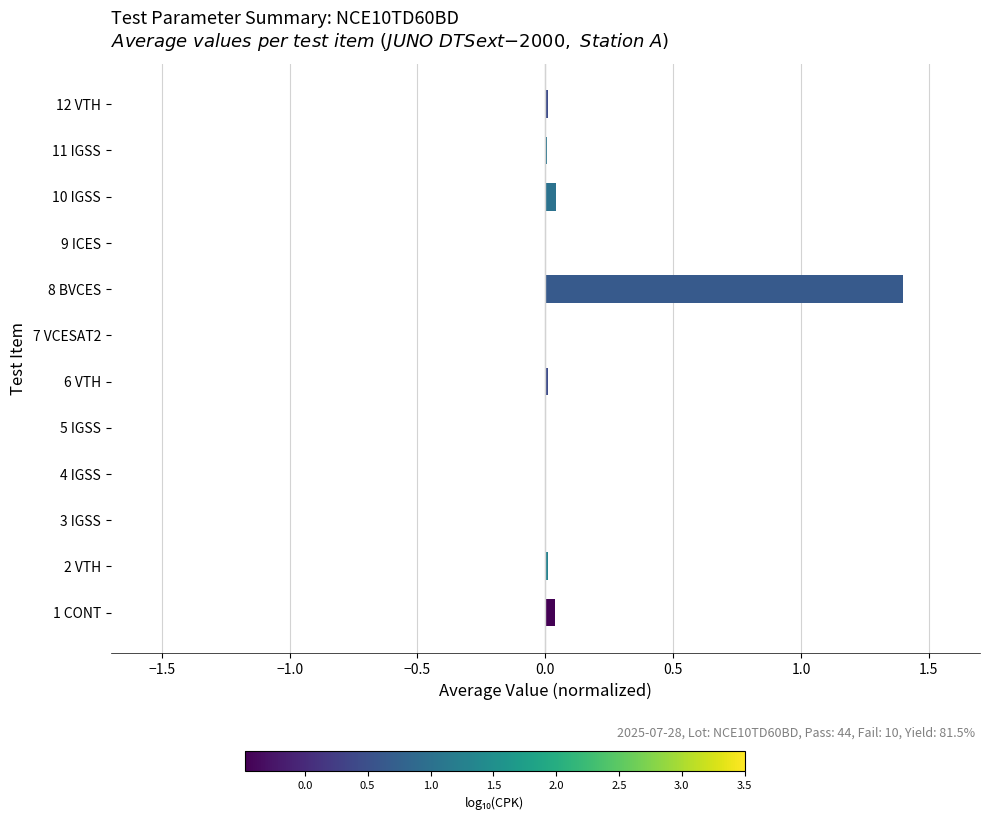

Are the bars horizontal?

Yes